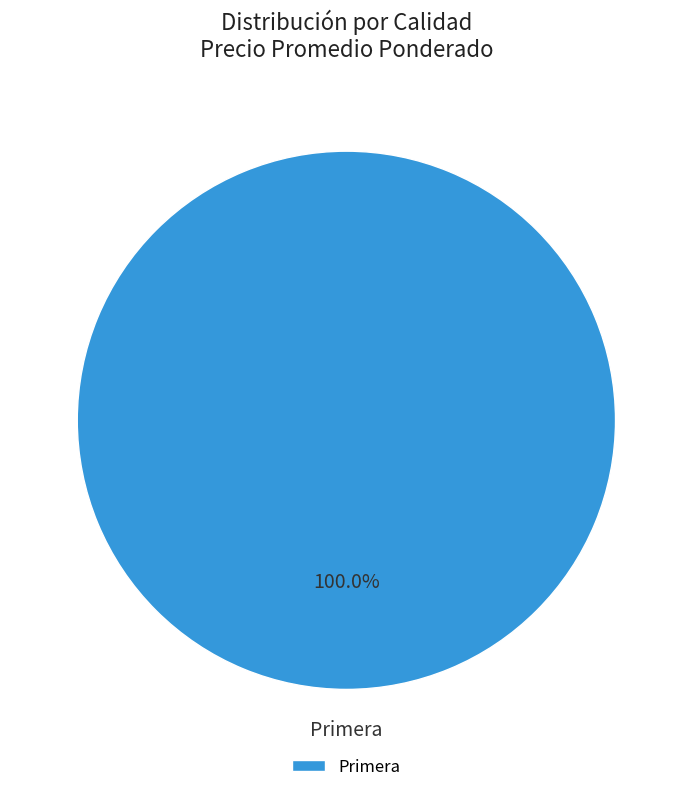

Is there any slice that represents more than half of the pie?

Yes